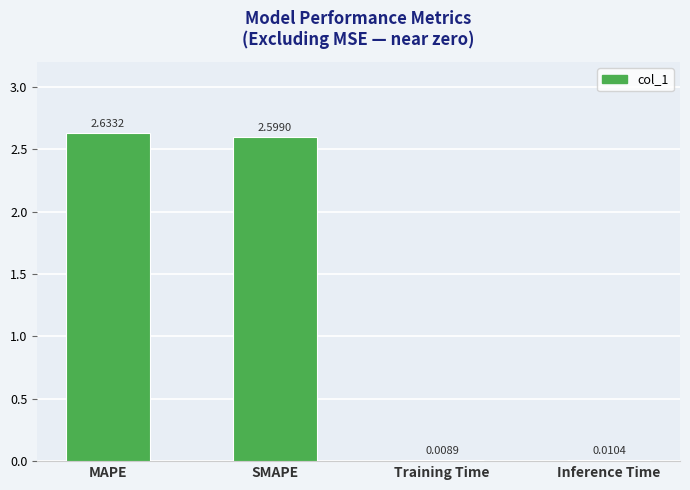

At which category does the chart reach its peak across all series?

MAPE